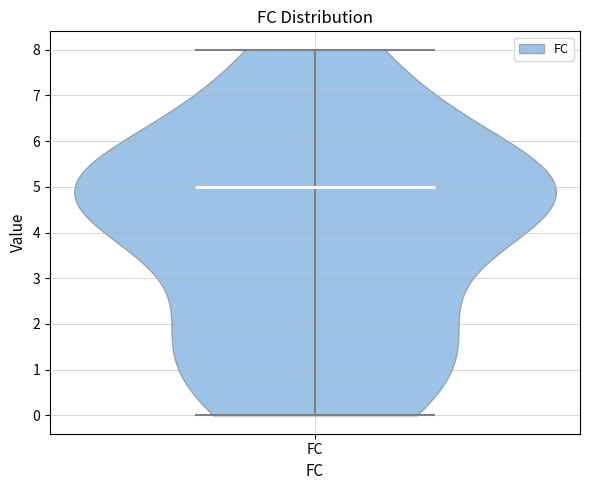

Read this violin plot against the y-axis: where its median line is, and the lowest and highest points the violin reaches. The values are not printed on the chart, so give them approximately, as read against the axis.

median line 5, lowest point 0, highest point 8